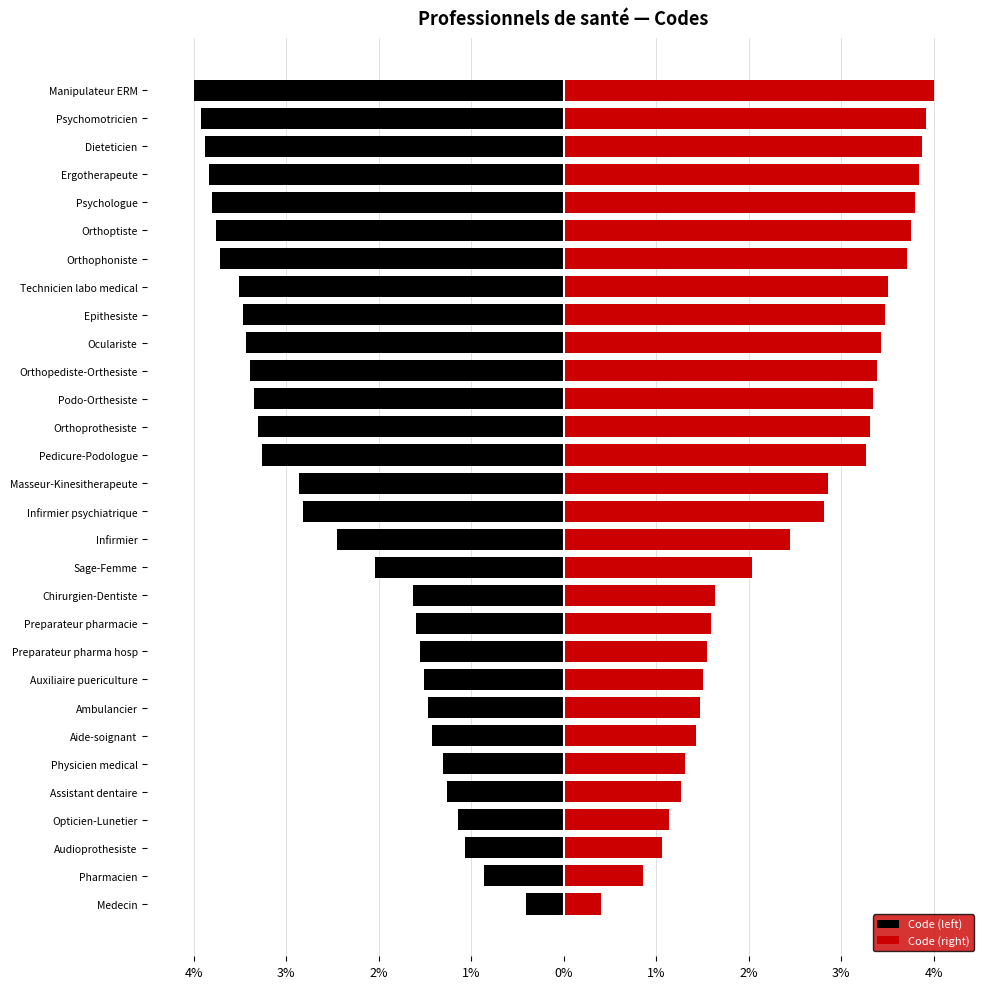

Reading left to right, extract all data points from this chart.

Code (left): -0.4	-0.9	-1.1	-1.1	-1.3	-1.3	-1.4	-1.5	-1.5	-1.6	-1.6	-1.6	-2.0	-2.4	-2.8	-2.9	-3.3	-3.3	-3.3	-3.4	-3.4	-3.5	-3.5	-3.7	-3.8	-3.8	-3.8	-3.9	-3.9	-4.0
Code (right): 0.4	0.9	1.1	1.1	1.3	1.3	1.4	1.5	1.5	1.6	1.6	1.6	2.0	2.4	2.8	2.9	3.3	3.3	3.3	3.4	3.4	3.5	3.5	3.7	3.8	3.8	3.8	3.9	3.9	4.0